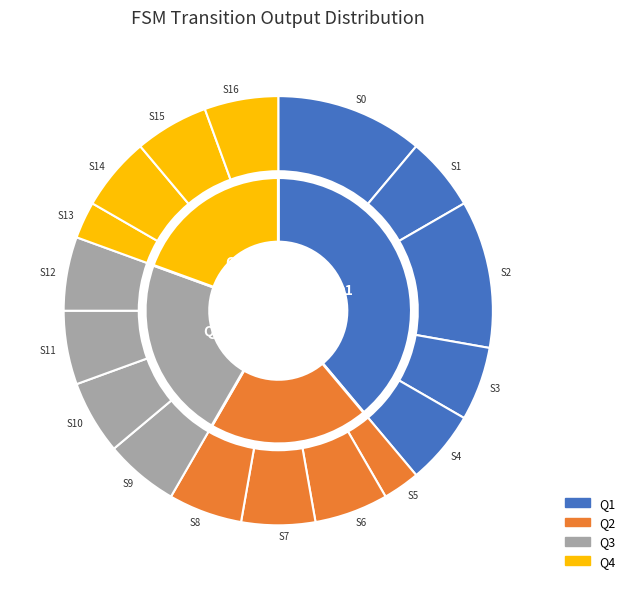

How many segments does this pie chart have?

17